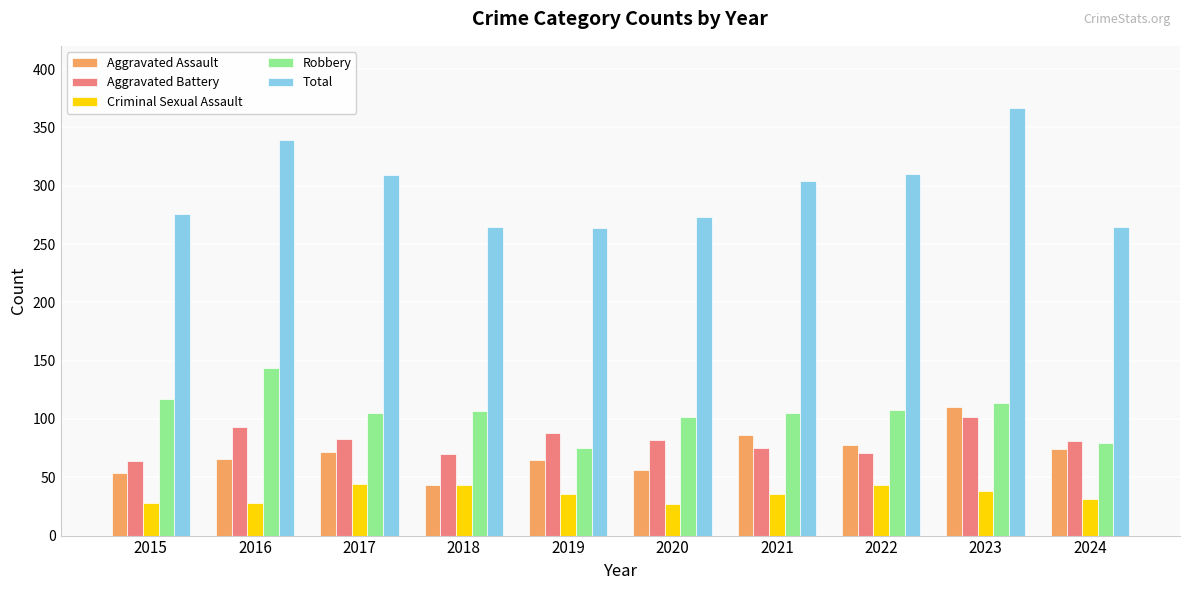

What is the average value of the Aggravated Battery series?

81